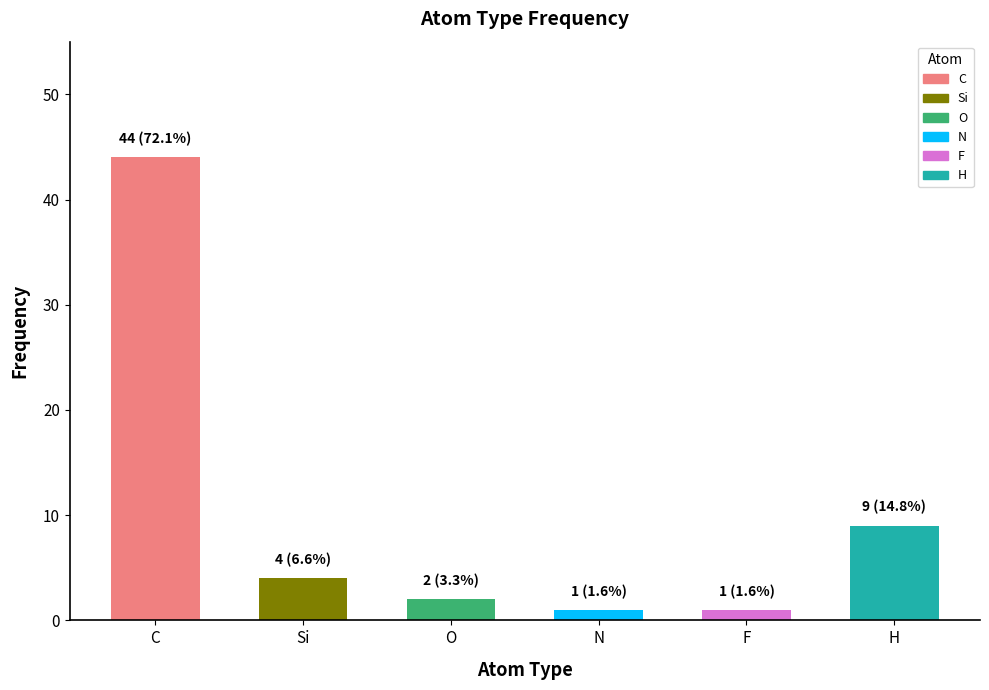

Reading right to left, list all the values displayed in this chart.

H=9	F=1	N=1	O=2	Si=4	C=44